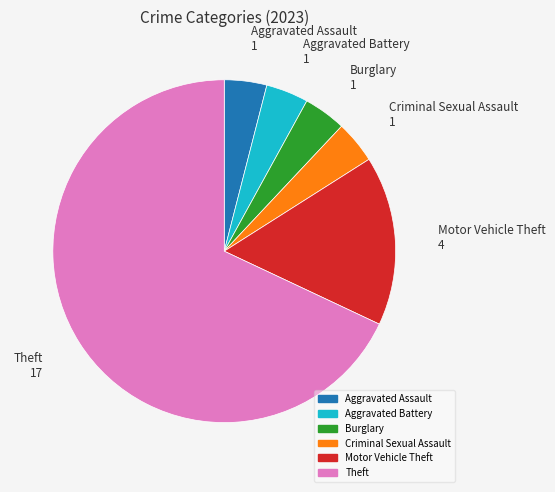

Is there a majority slice in this chart?

Yes